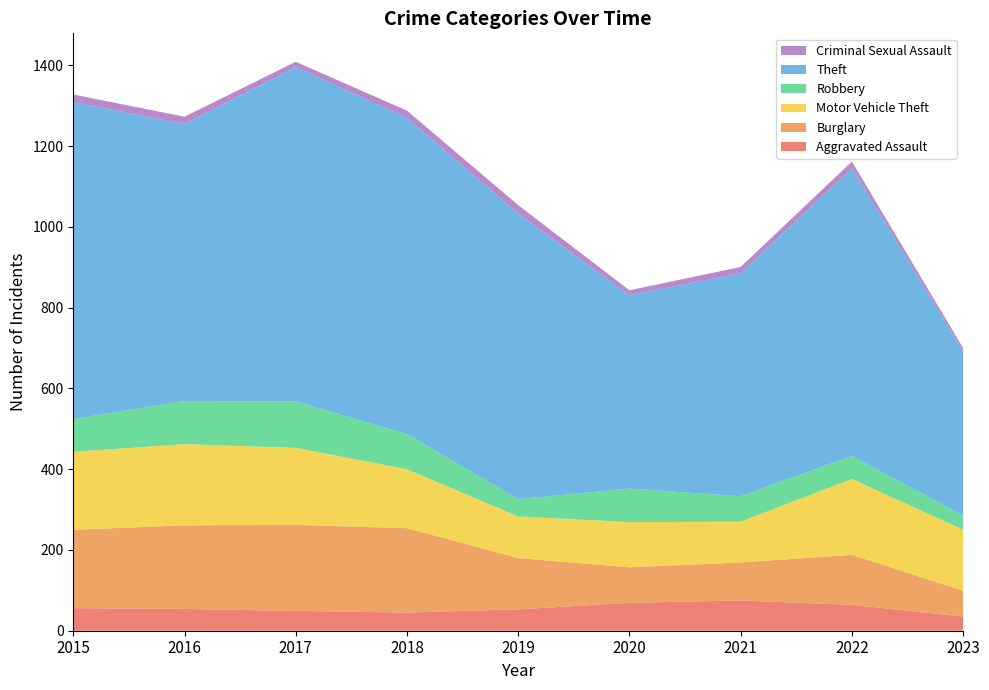

Reading left to right, extract all data points from this chart.

Aggravated Assault: 2015=56	2016=54	2017=49	2018=45	2019=53	2020=69	2021=75	2022=64	2023=35
Burglary: 2015=194	2016=207	2017=213	2018=209	2019=127	2020=88	2021=94	2022=124	2023=64
Motor Vehicle Theft: 2015=193	2016=201	2017=191	2018=146	2019=103	2020=112	2021=101	2022=188	2023=151
Robbery: 2015=81	2016=107	2017=115	2018=87	2019=43	2020=83	2021=63	2022=57	2023=35
Theft: 2015=785	2016=686	2017=828	2018=783	2019=707	2020=479	2021=552	2022=712	2023=407
Criminal Sexual Assault: 2015=19	2016=18	2017=13	2018=18	2019=21	2020=12	2021=16	2022=17	2023=8